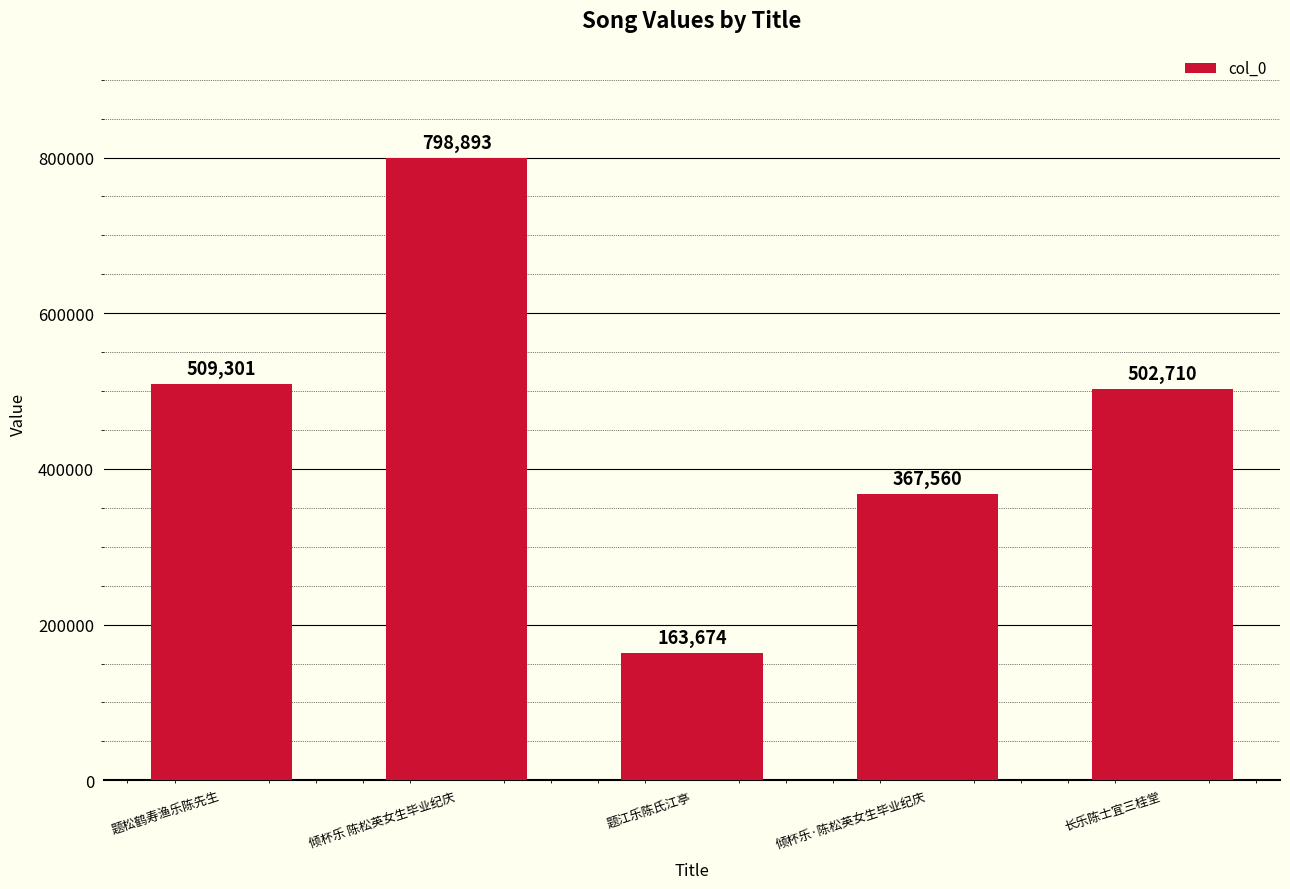

Read the value at 长乐陈士宜三桂堂.

502710